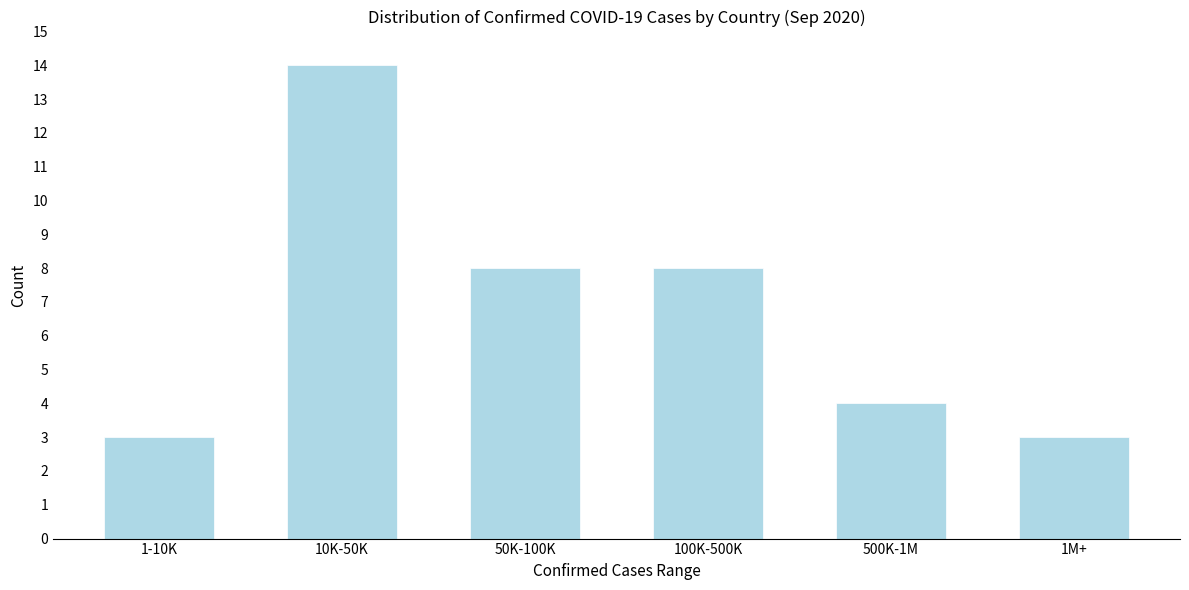

Reading left to right, list all the values displayed in this chart.

1-10K=3	10K-50K=14	50K-100K=8	100K-500K=8	500K-1M=4	1M+=3